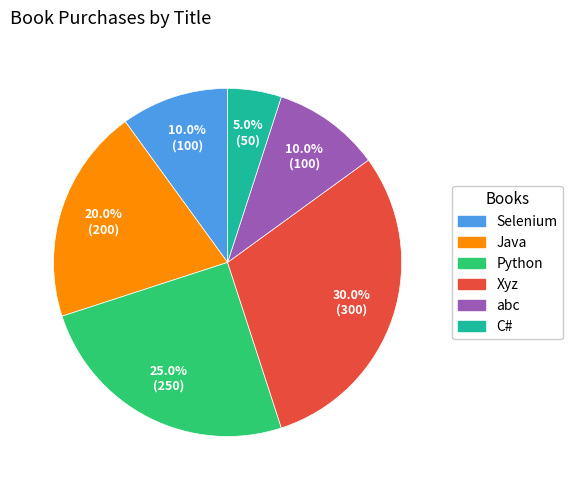

How many slices are in this pie chart?

6